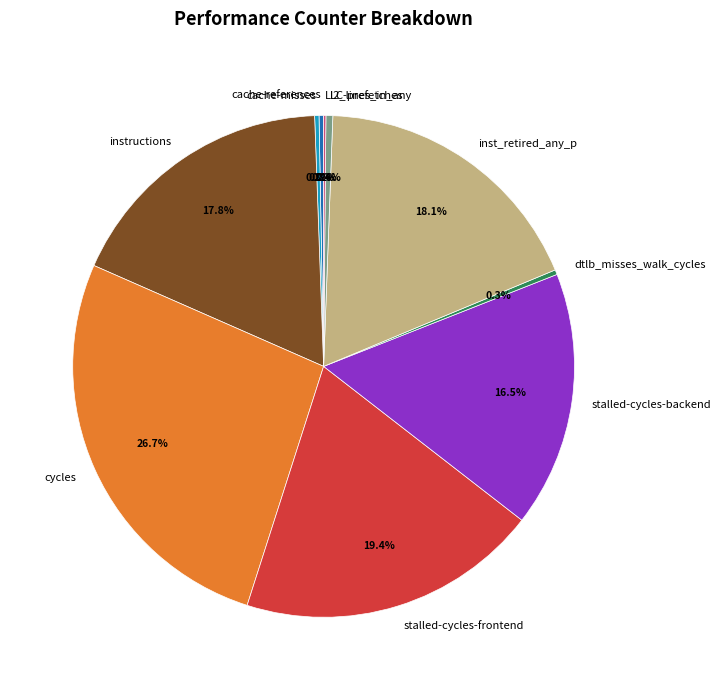

What percentage is the cycles slice, to the nearest percent?

27%